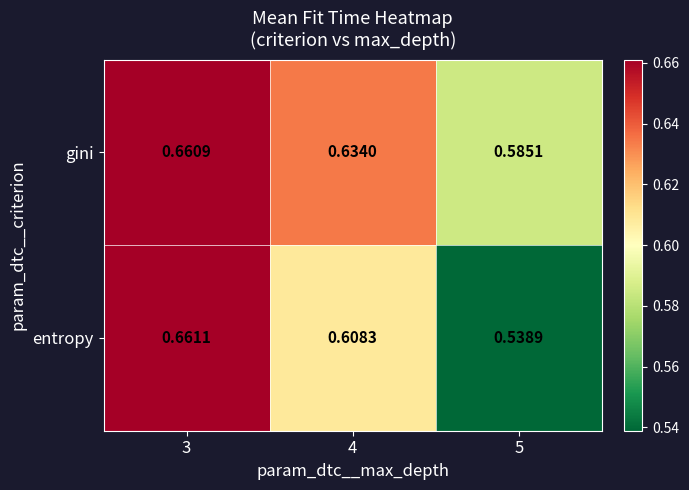

Rank the series by their average value, from highest to lowest.

gini, entropy